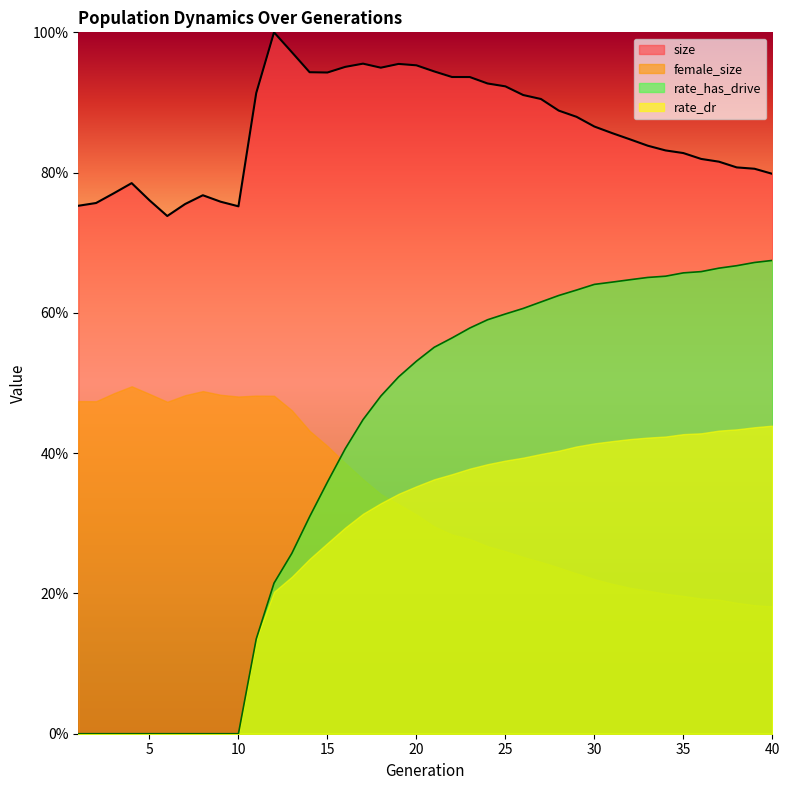

Count the rate_dr values in the range 0 to 1.

40